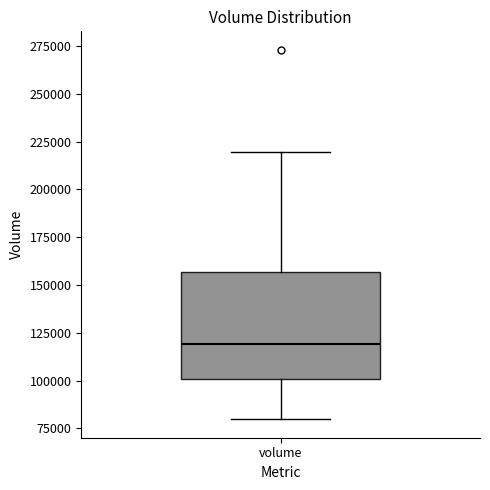

Transcribe this box plot: give where the median line is, the range the box spans, and where the two whiskers end, as read against the y-axis. The values are not printed on the chart, so give them approximately, as read against the axis.

median 120000, box 100000 to 155000, whiskers 80000 to 220000